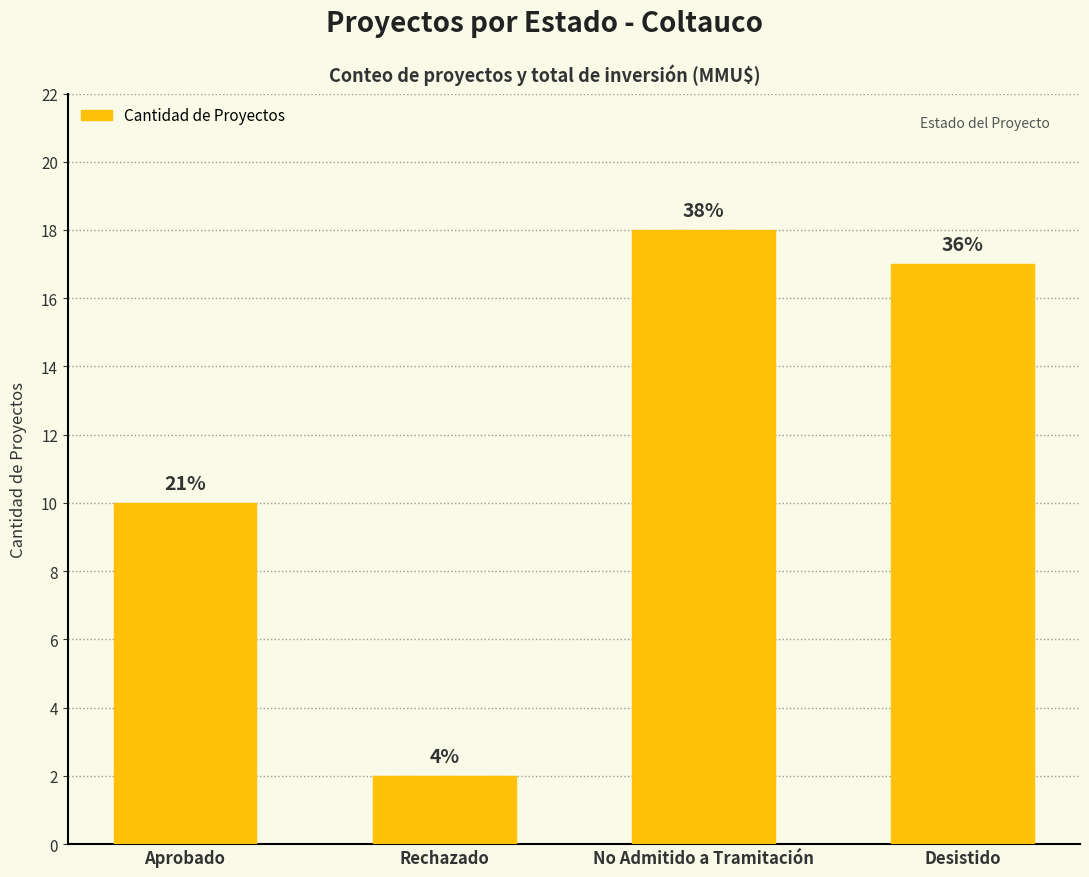

Does the chart contain any negative values?

No